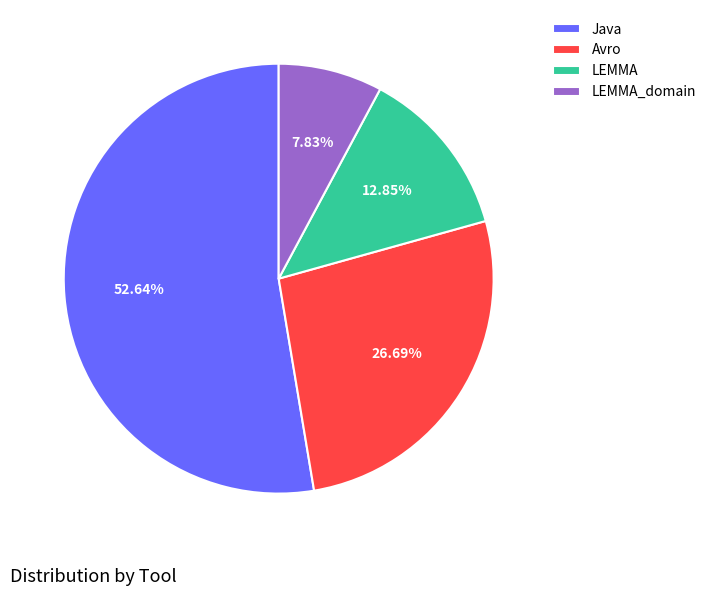

True or false: Avro accounts for 33% of the total.

False